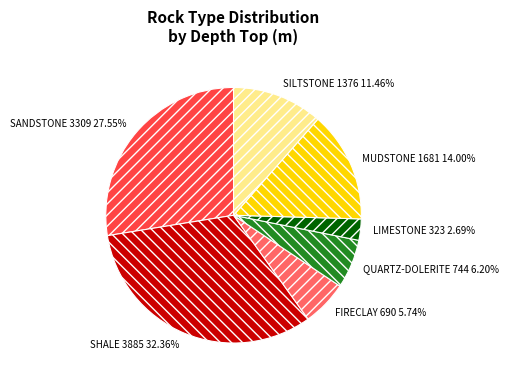

Approximately how many times larger is the value at SANDSTONE compared to QUARTZ-DOLERITE?

4.4